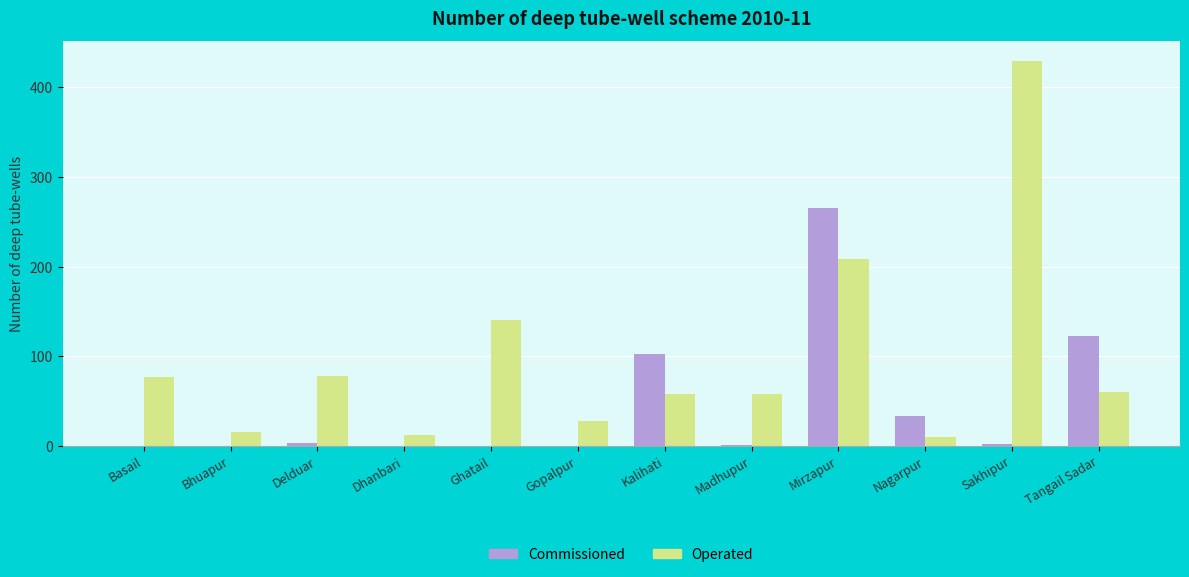

Are the bars grouped side by side (vs. stacked)?

Yes